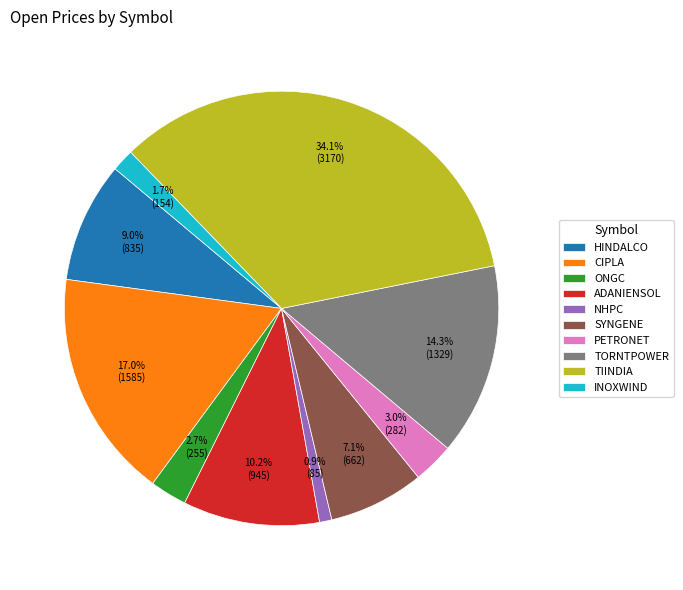

What is the largest slice in the pie chart?

TIINDIA